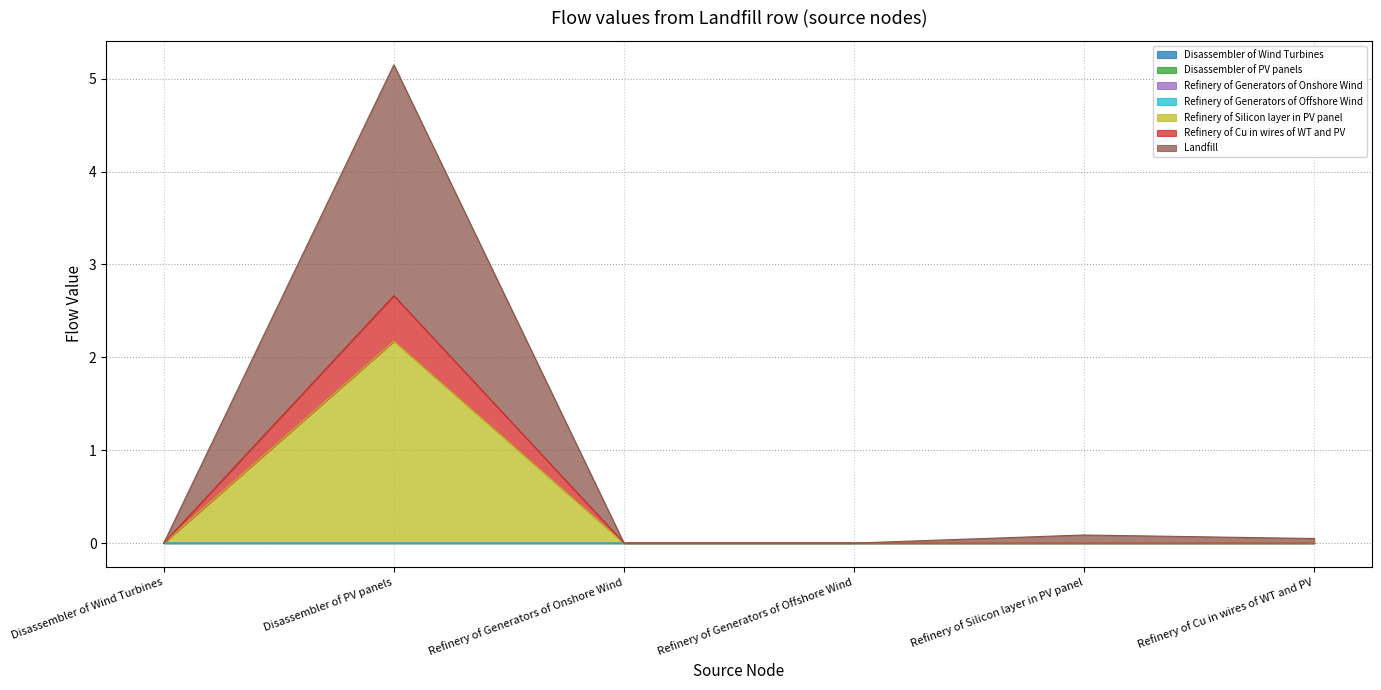

At which label does Refinery of Generators of Onshore Wind reach its peak?

Disassembler of Wind Turbines